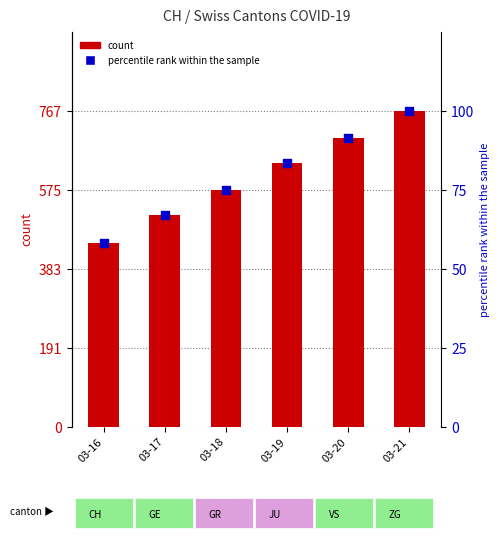

Which series contains the lowest Y value?

percentile rank within the sample